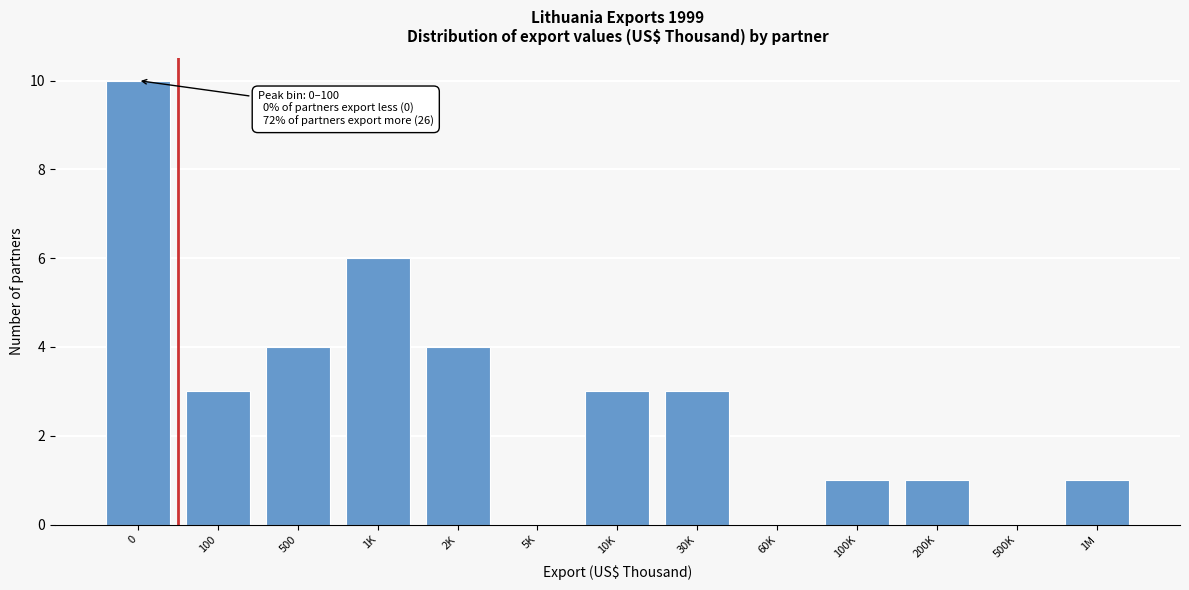

Reading right to left, list all the values displayed in this chart.

1M=1	500K=0	200K=1	100K=1	60K=0	30K=3	10K=3	5K=0	2K=4	1K=6	500=4	100=3	0=10